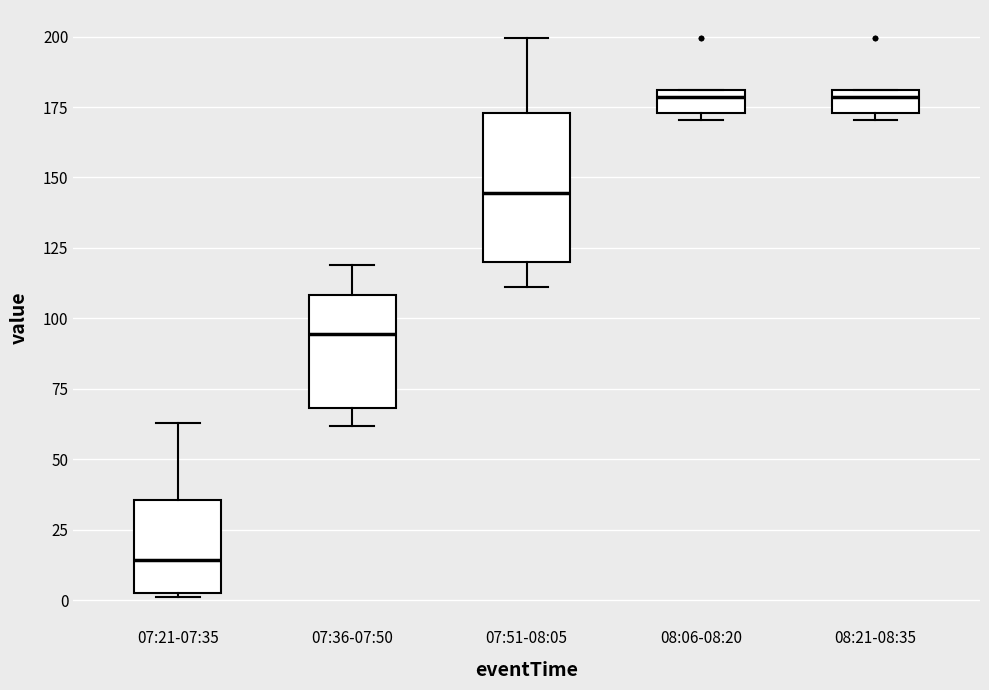

Reading left to right, read every box against the y-axis: the position of its median line, the range the box covers, and the ends of its whiskers. The values are not printed on the chart, so give them approximately, as read against the axis.

07:21-07:35: median 15, box 0 to 35, whiskers 0 to 65
07:36-07:50: median 95, box 70 to 110, whiskers 60 to 120
07:51-08:05: median 145, box 120 to 175, whiskers 110 to 200
08:06-08:20: median 180 (just below the box's upper edge), box 175 to 180, whiskers 170 to 180
08:21-08:35: median 180 (just below the box's upper edge), box 175 to 180, whiskers 170 to 180